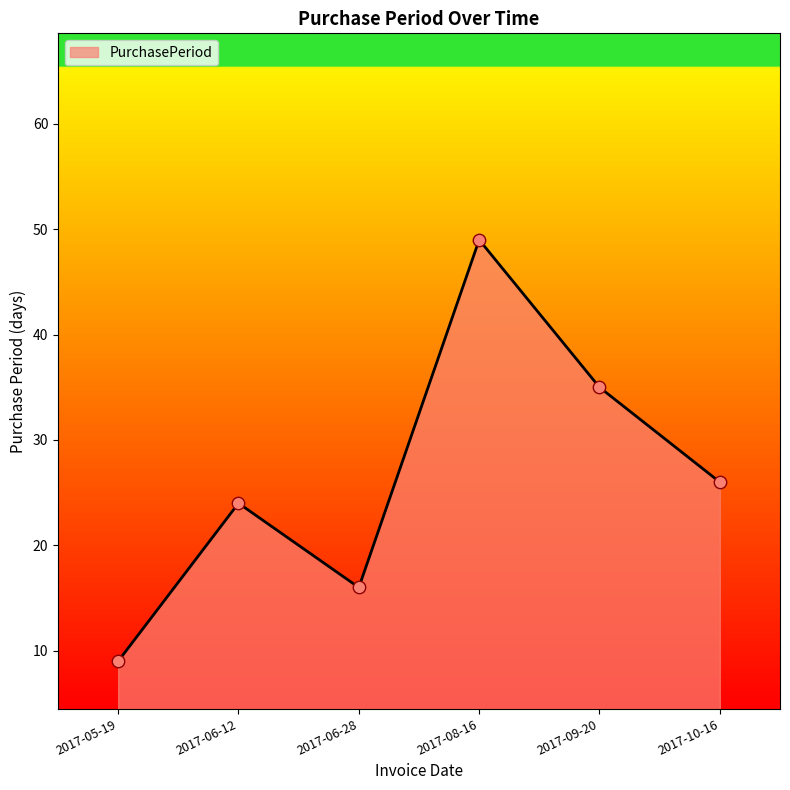

What is the ratio of the value at 2017-06-12 to the value at 2017-09-20?

0.7